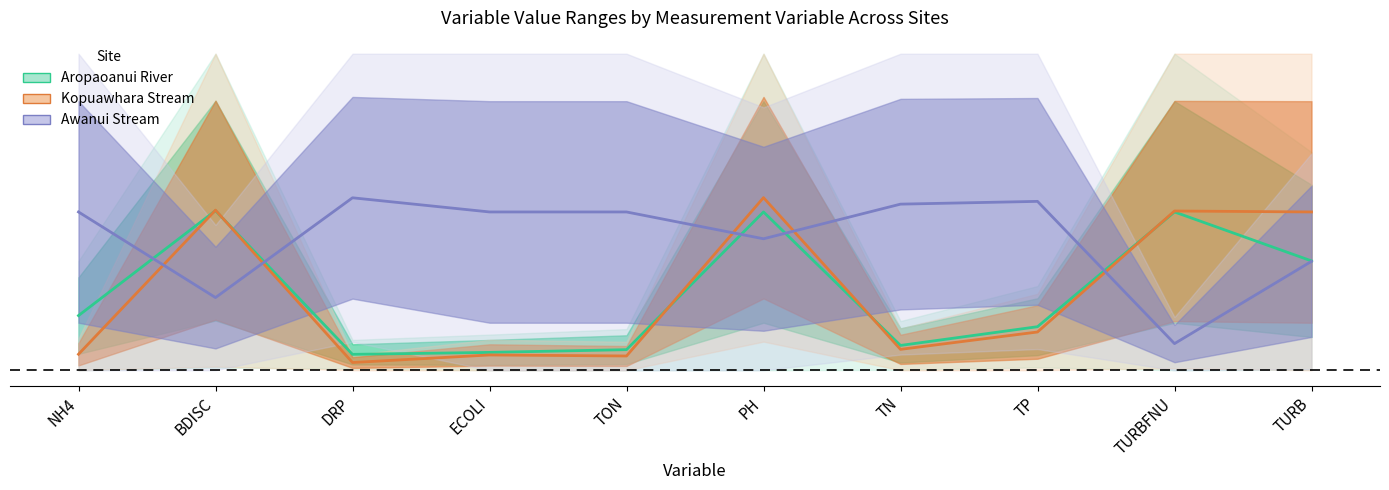

Count the number of data series in this chart.

3